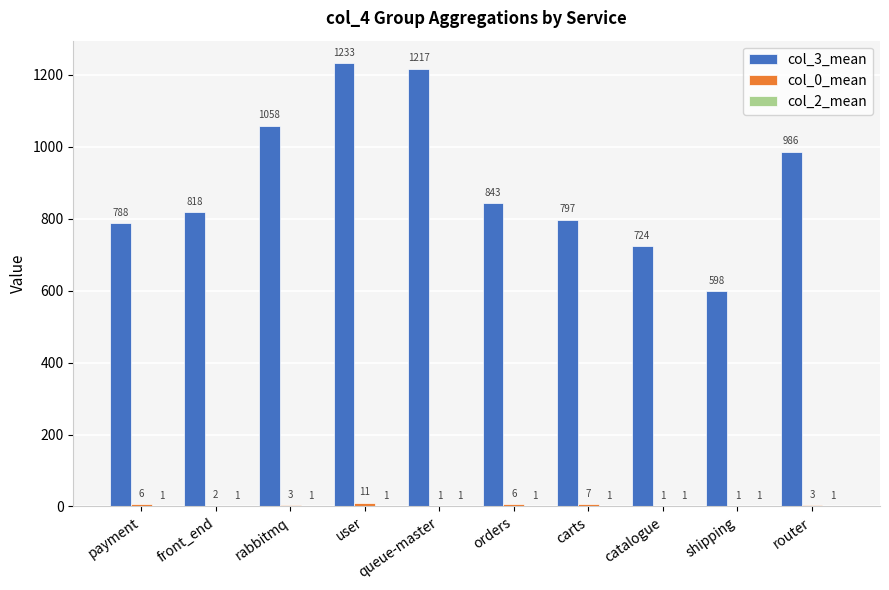

What is the greatest value displayed?

1233